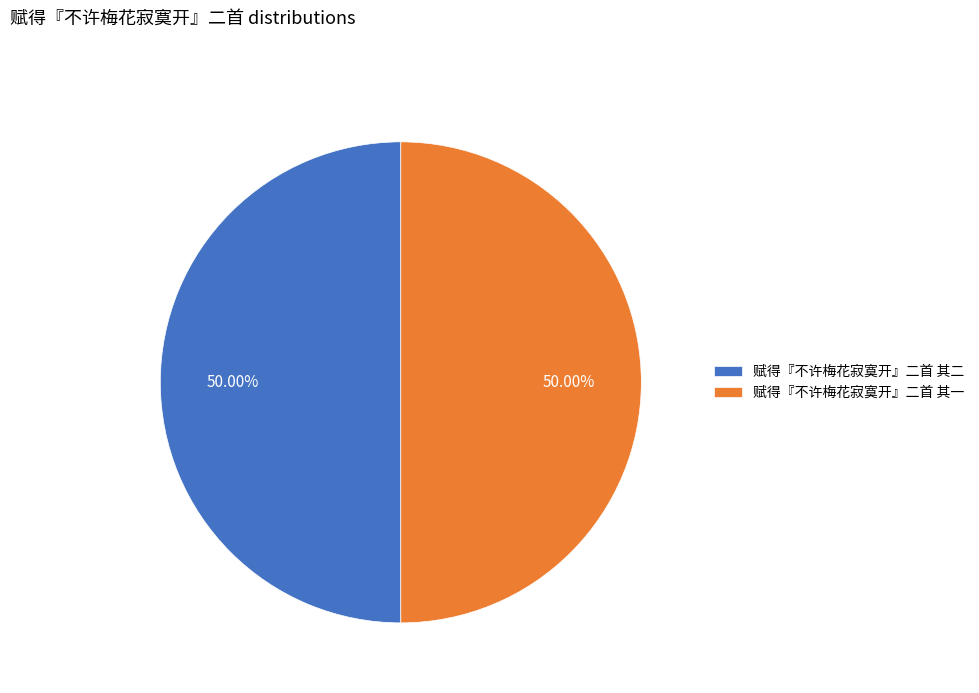

What is the ratio of the value at 赋得『不许梅花寂寞开』二首 其一 to the value at 赋得『不许梅花寂寞开』二首 其二?

1.0